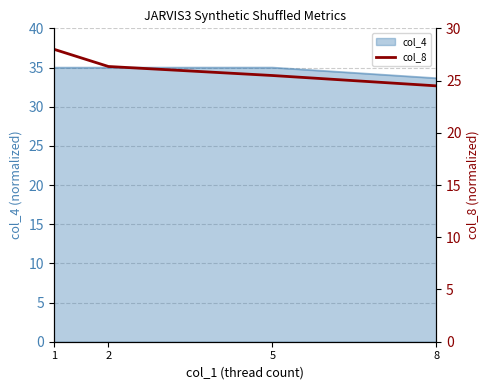

Rank the categories by value from highest to lowest.

1, 2, 5, 8